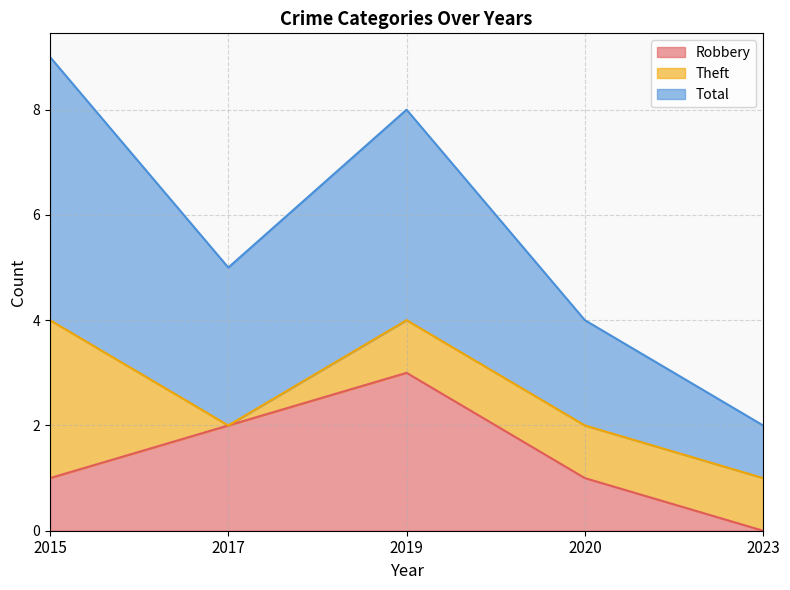

What is the highest value of the Robbery series?

3